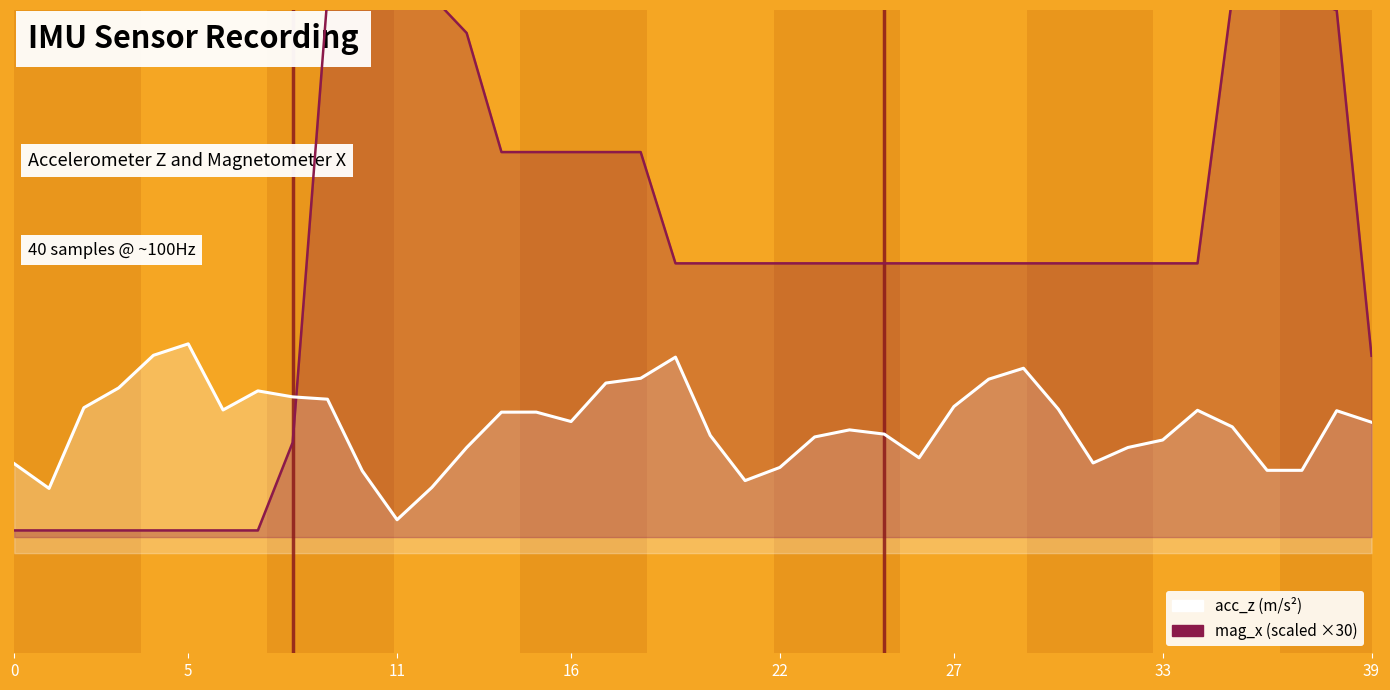

What is the sum of the acc_z values at 22 and 29?

18.1